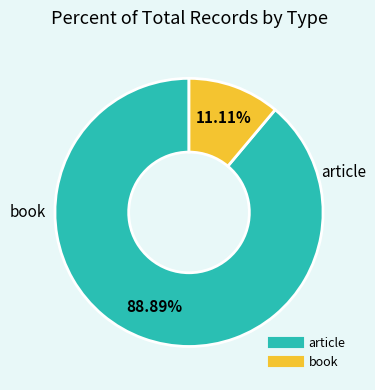

What is the largest slice in the pie chart?

article